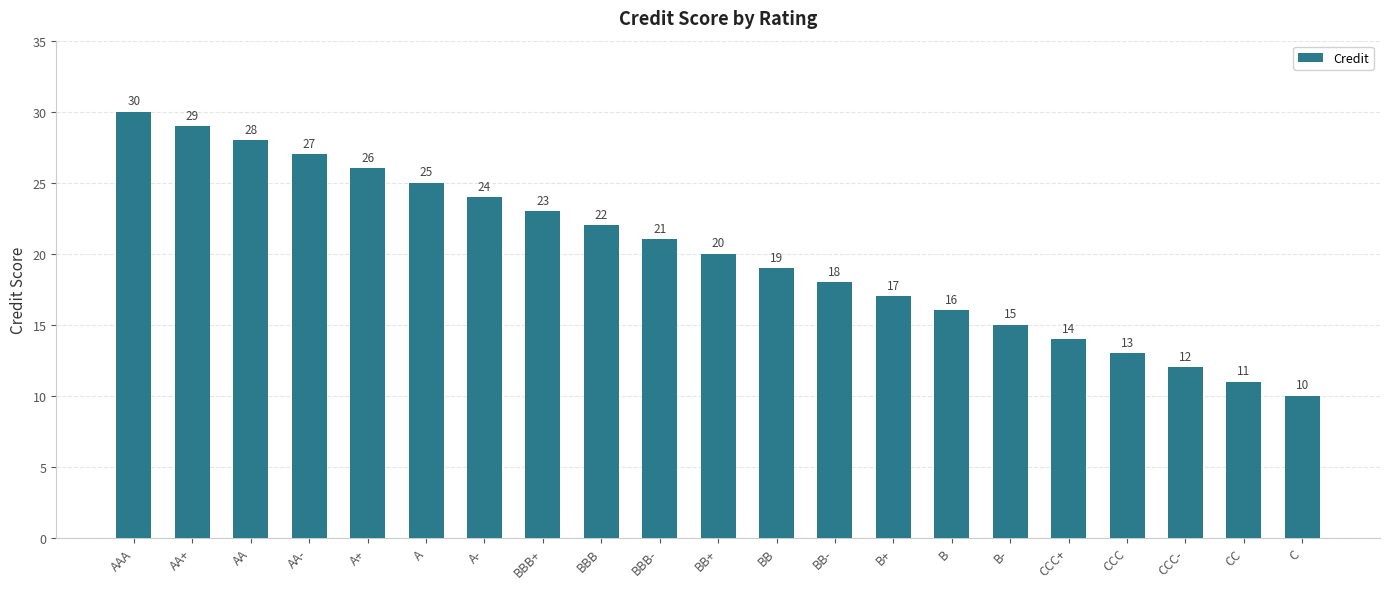

What is the ratio of the value at A to the value at B+?

1.5